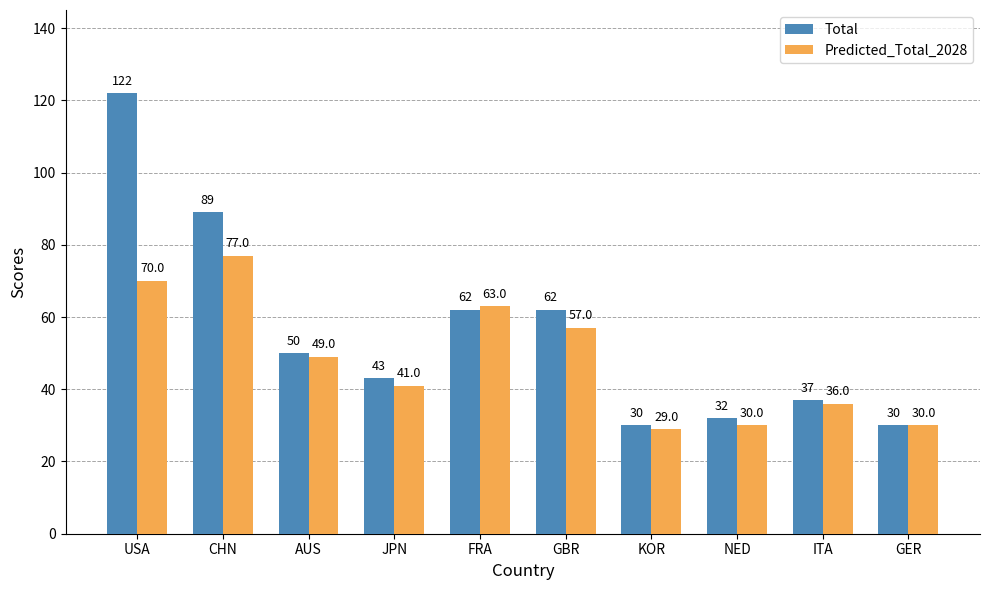

What position from the left is NED?

8